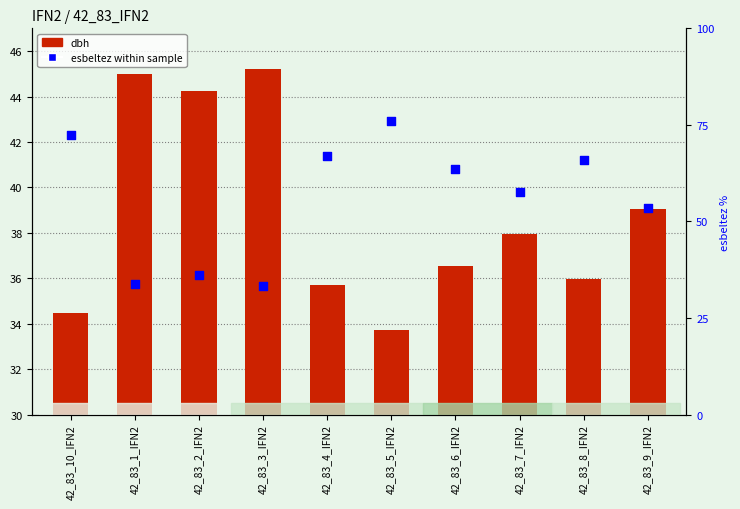

Which series has the largest Y range (max minus min)?

esbeltez (percentile)